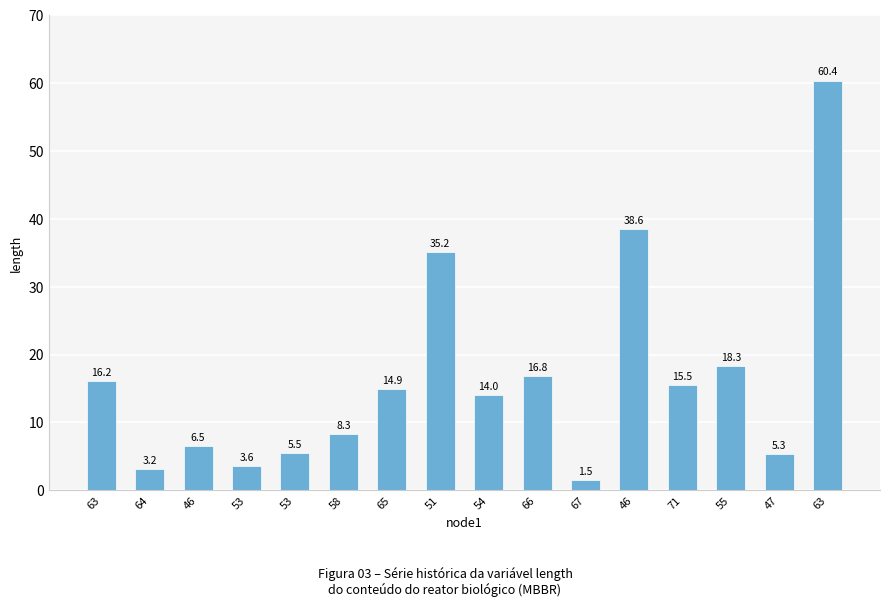

Reading left to right, list all the values displayed in this chart.

16.2	3.2	6.5	3.6	5.5	8.3	14.9	35.2	14.0	16.8	1.5	38.6	15.5	18.3	5.3	60.4